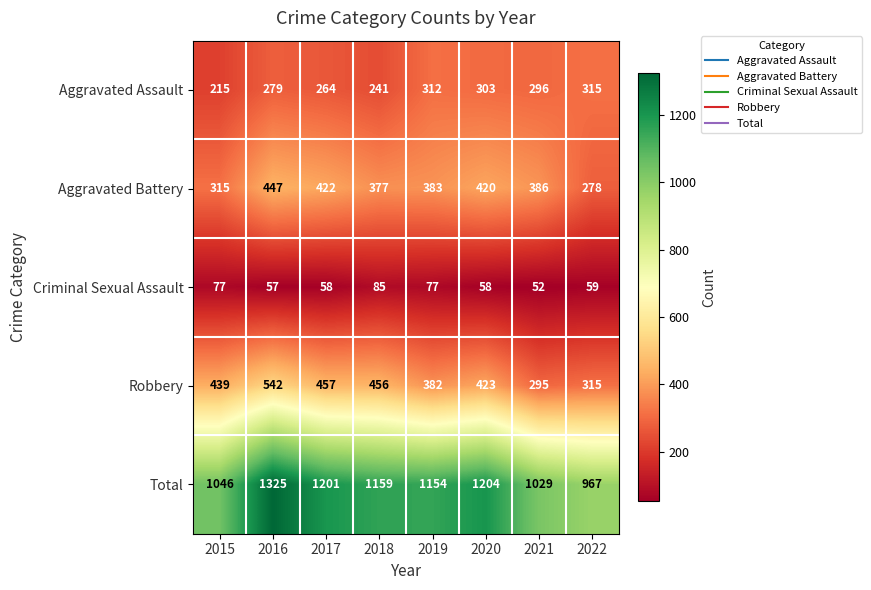

At which category is the sum across all series the highest?

2016